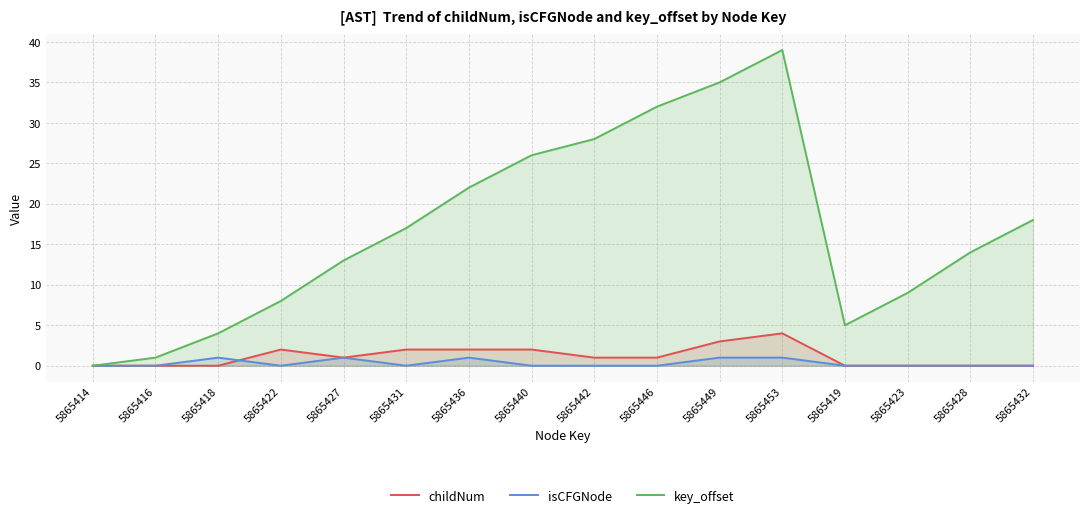

What is the value of the key_offset point at the 15th from the left?

14